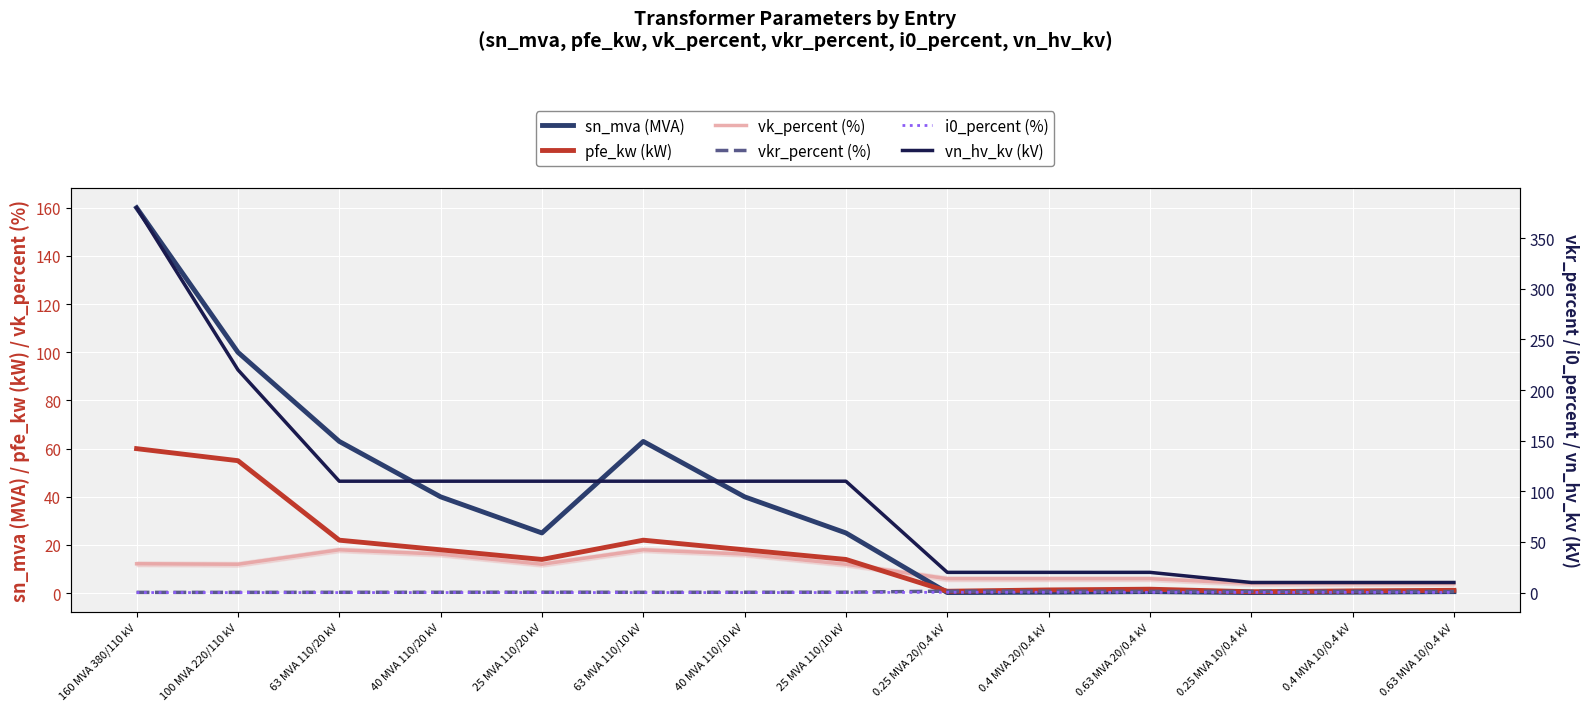

At which category is the sum across all series the highest?

160 MVA 380/110 kV